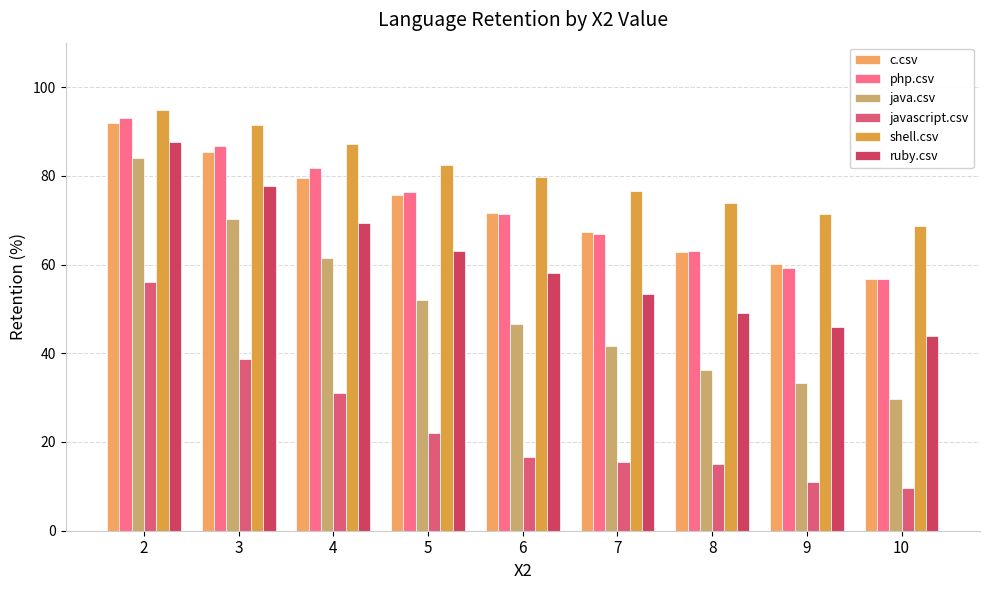

Which series has the largest total across all categories?

shell.csv